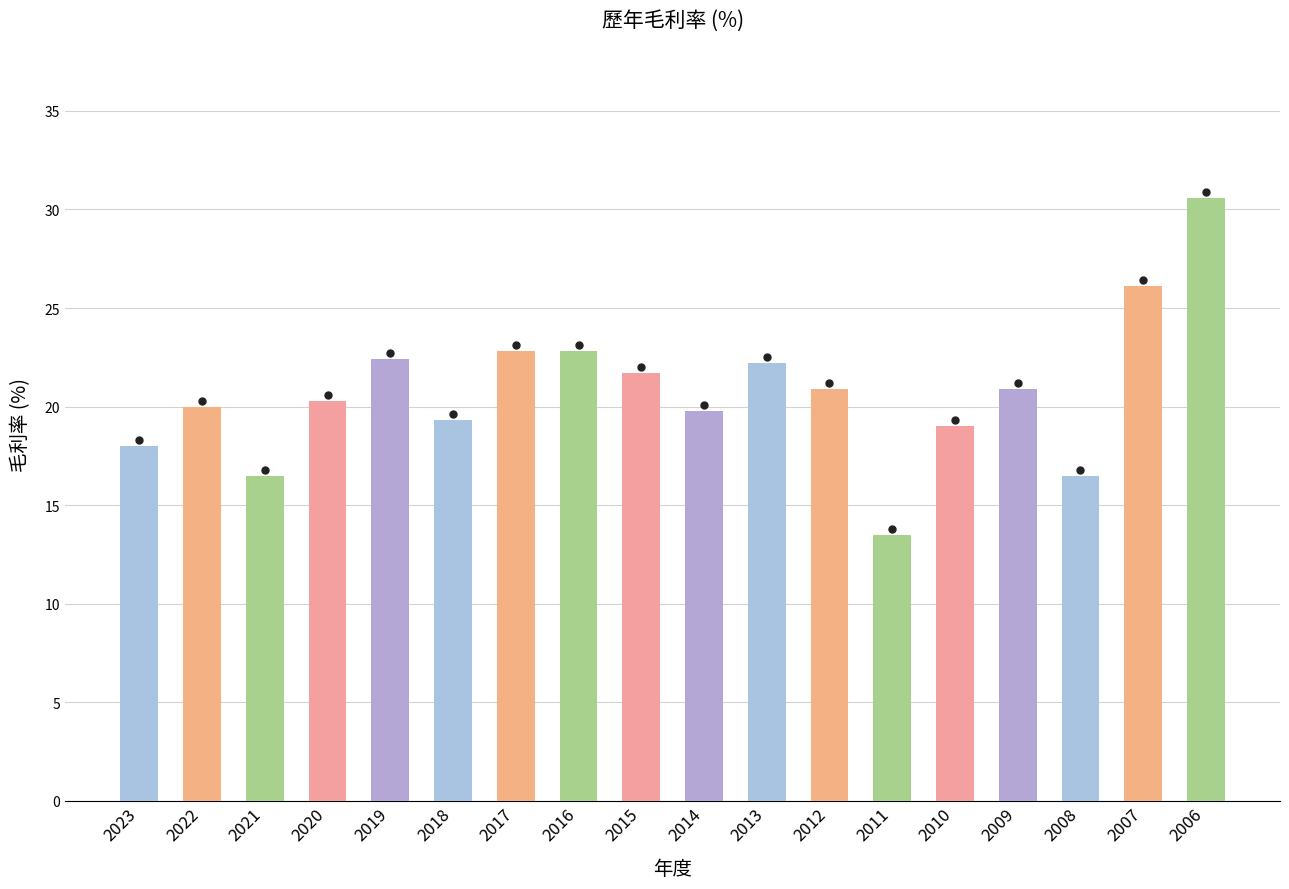

The value at 2019 is 22.4. True or false?

True